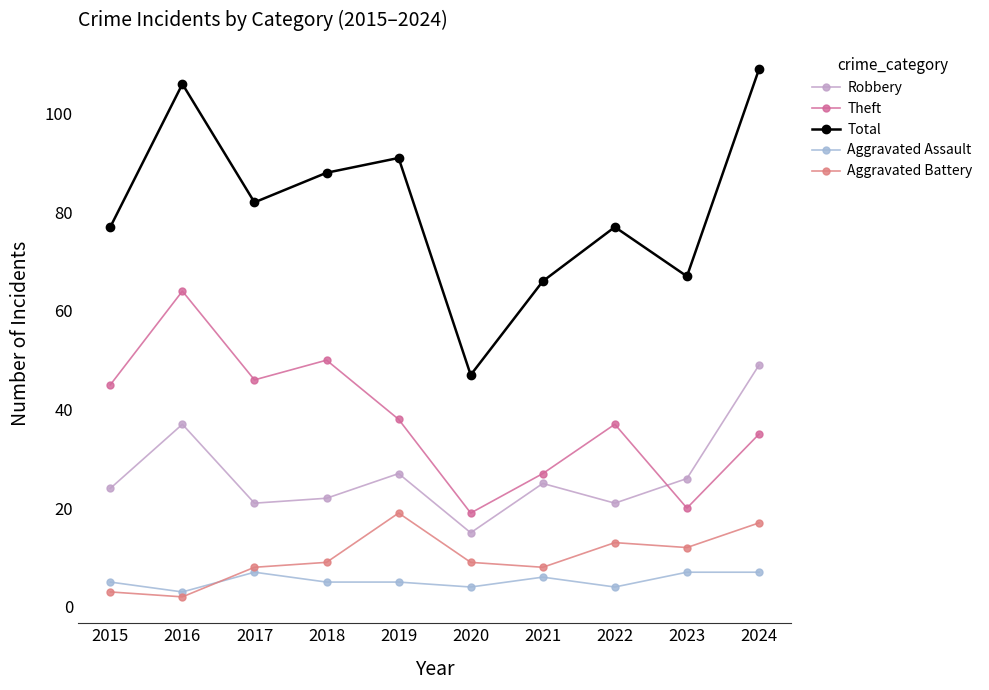

Is it true that Aggravated Battery equals 3 at 2015?

True